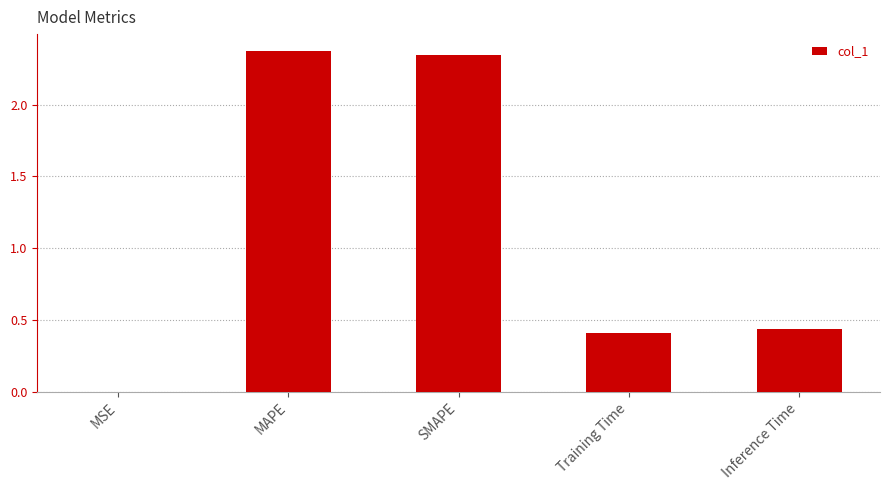

What is the average value?

1.1